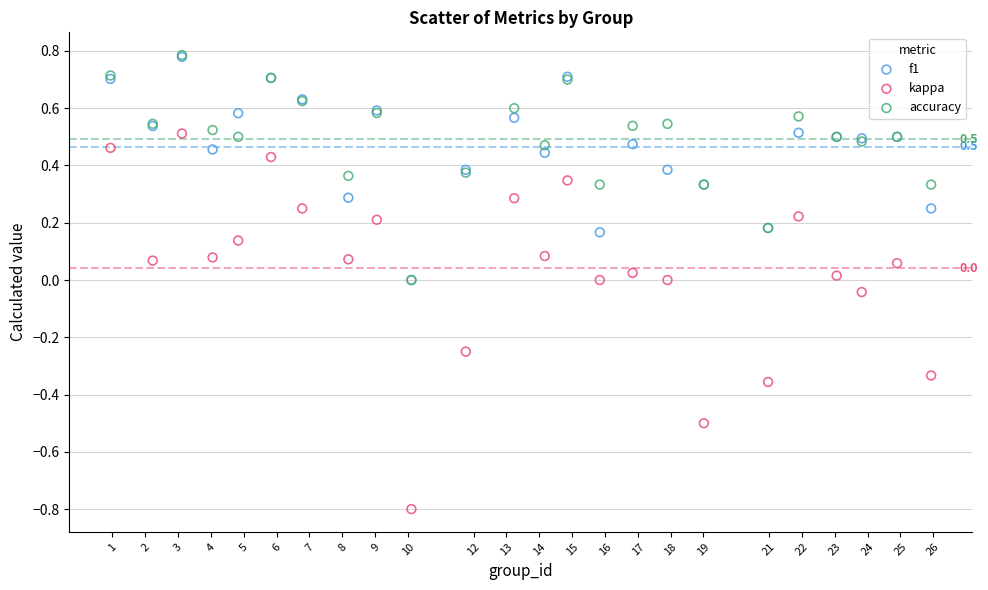

What are all the series names shown in the legend?

f1, kappa, accuracy